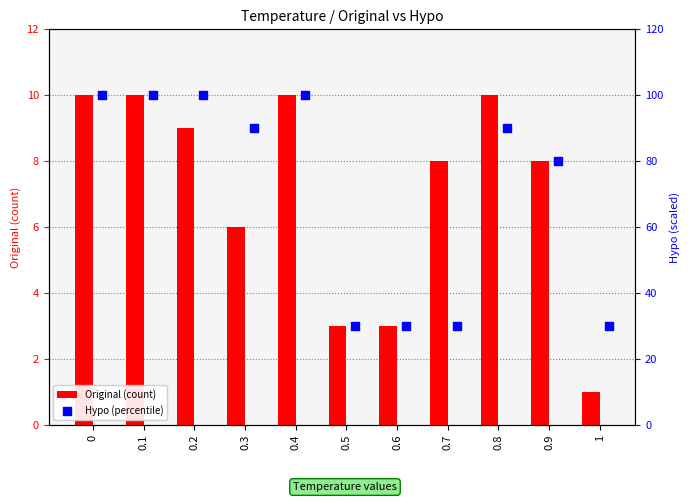

Which series has the widest spread of Y values?

Hypo